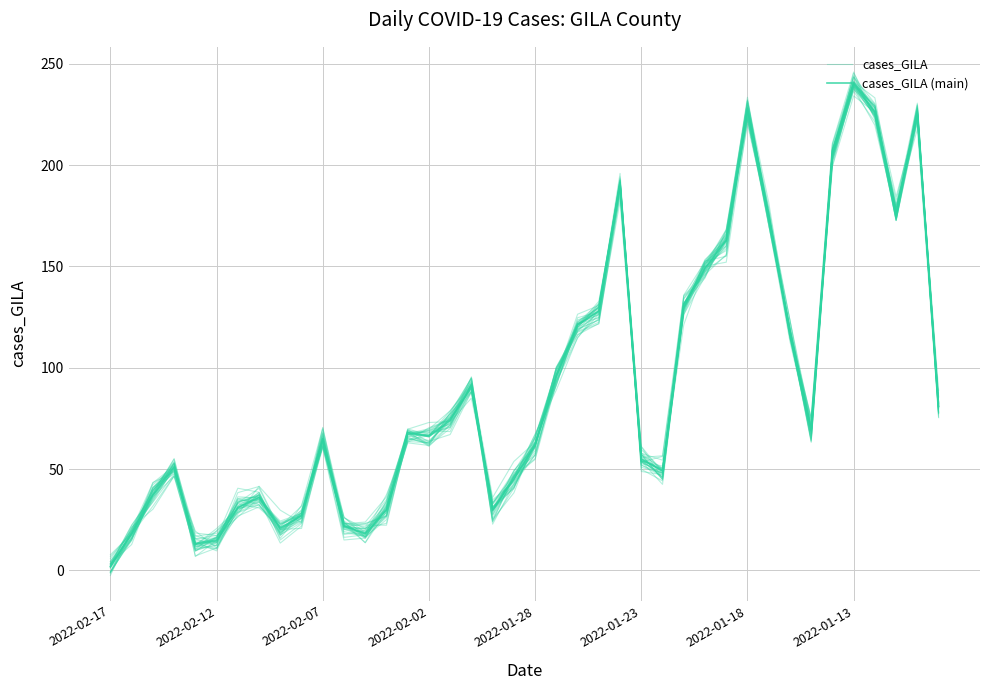

The value of cases_GILA at 37 is 173.5. True or false?

True